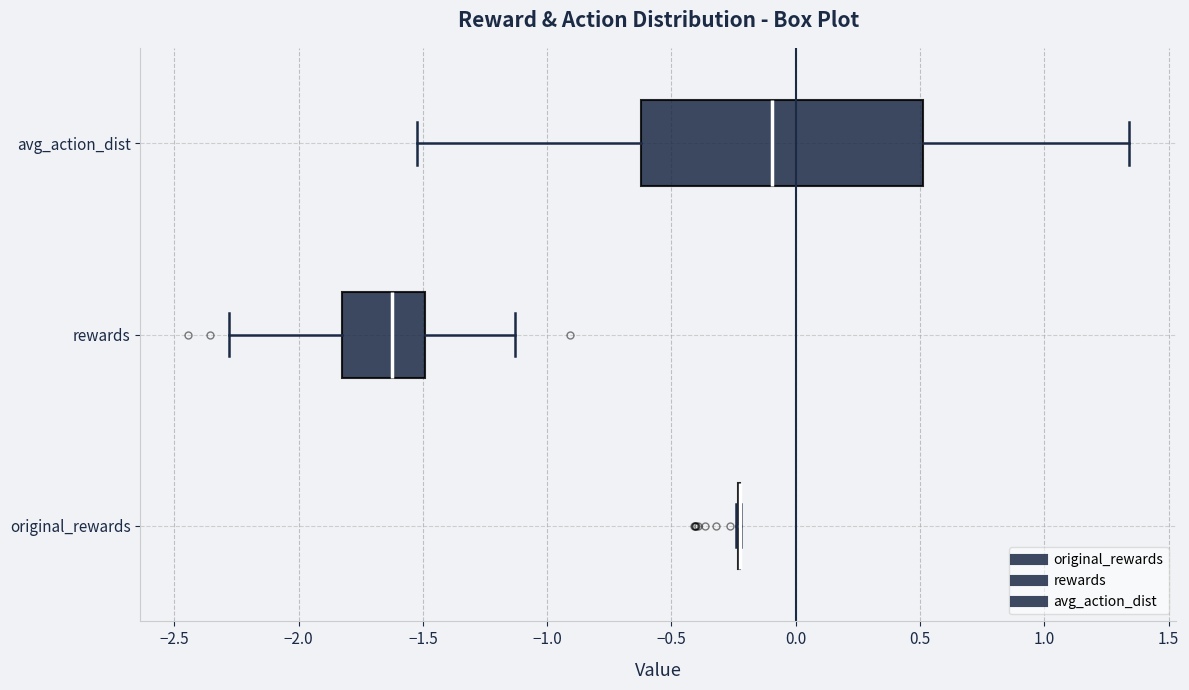

Which box is the widest, from its left edge to its right edge?

avg_action_dist